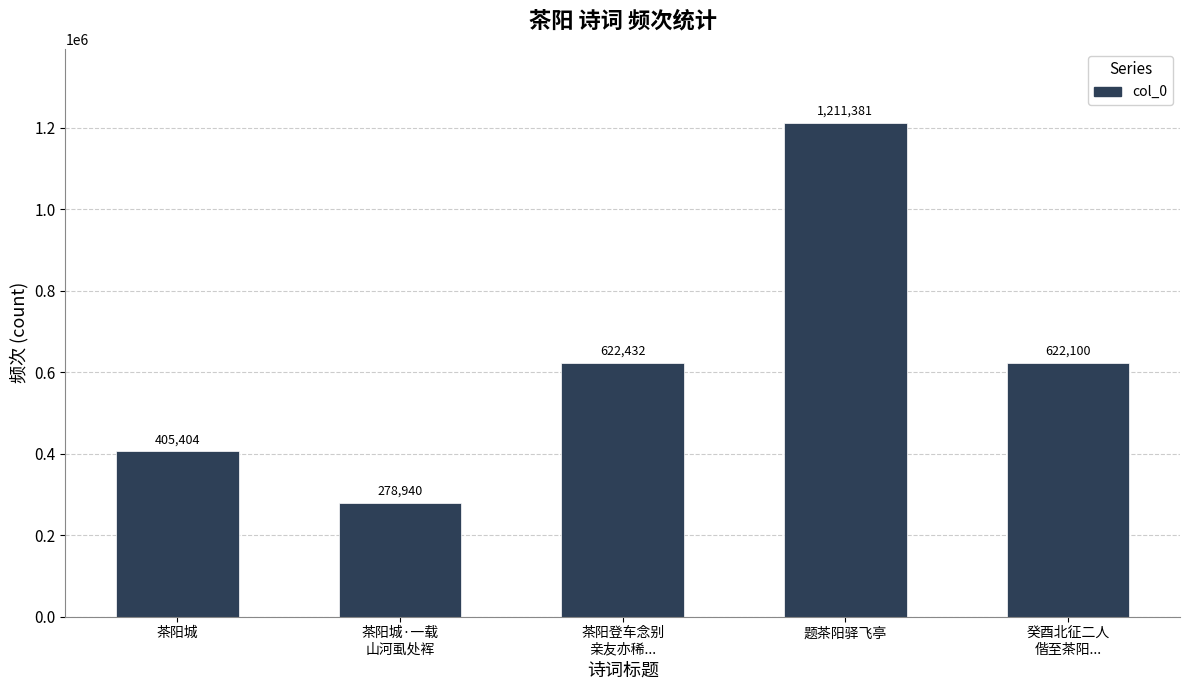

Count the number of data series in this chart.

1